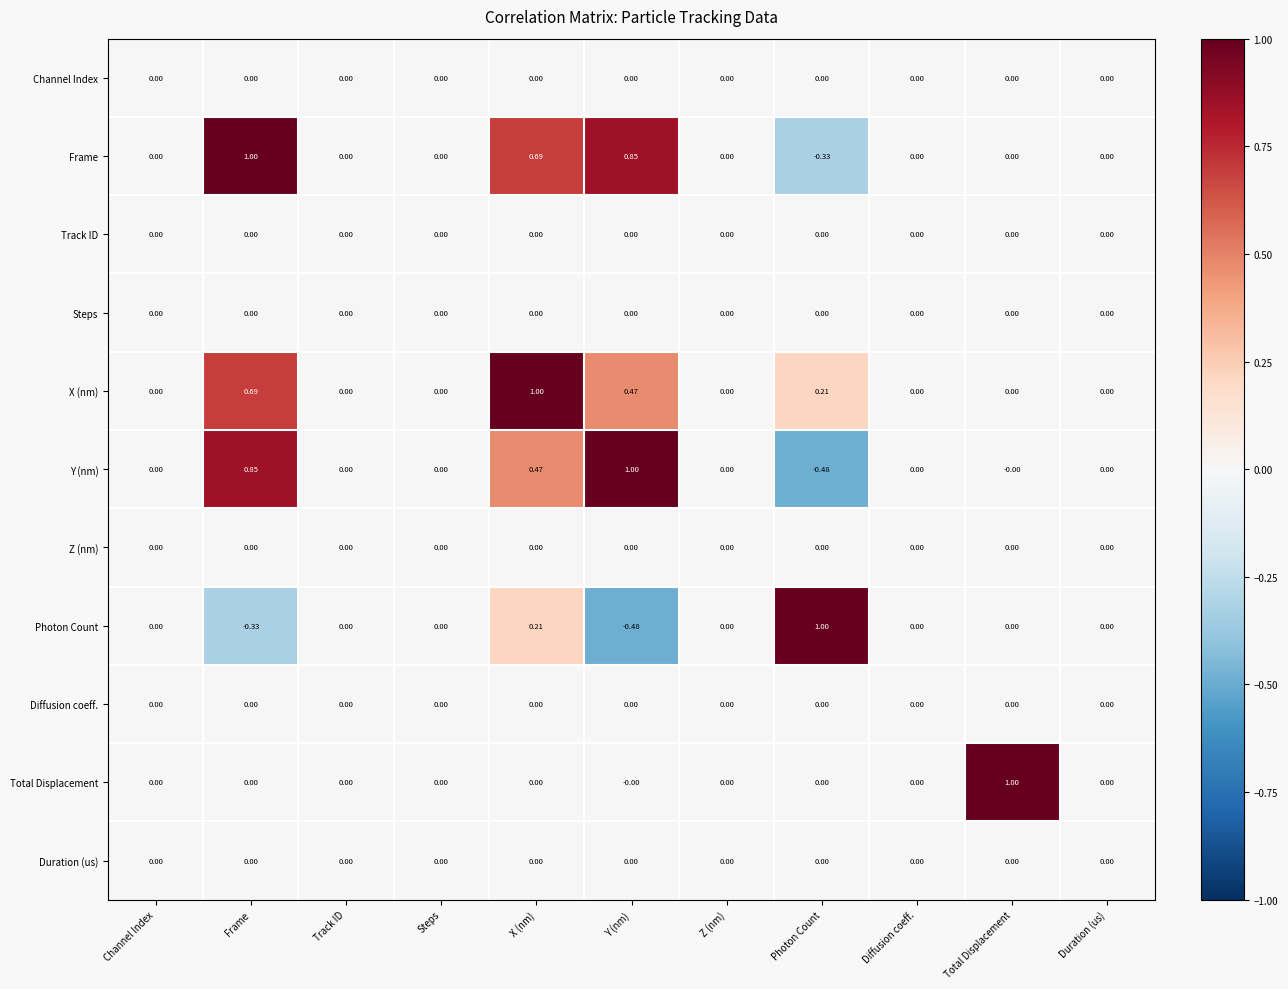

How many values in the Frame series are below 0?

1